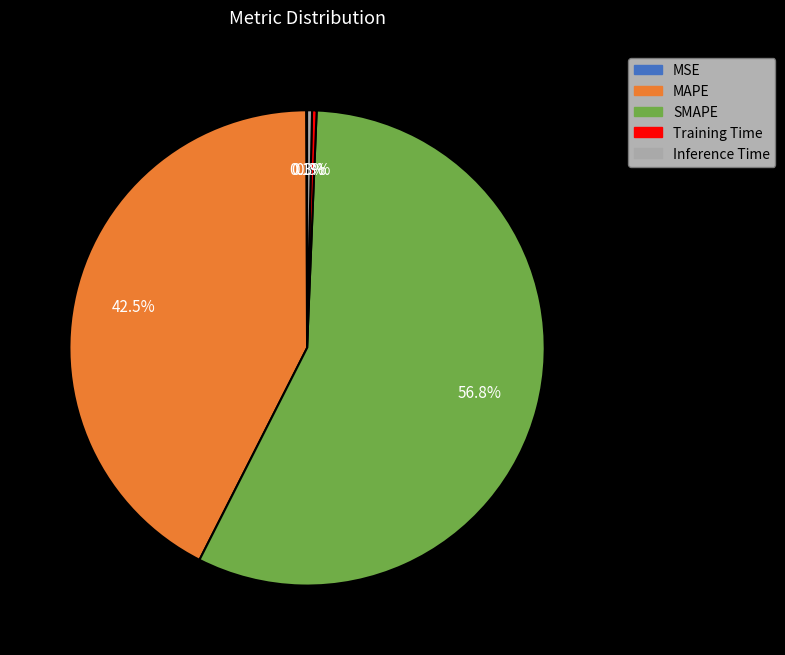

Combined, do SMAPE and MAPE account for over 50%?

Yes